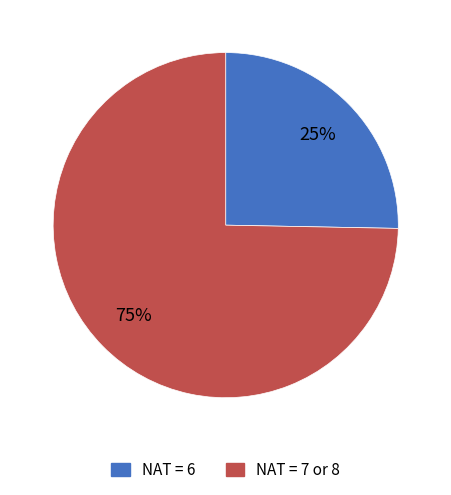

Does any single category account for the majority?

Yes